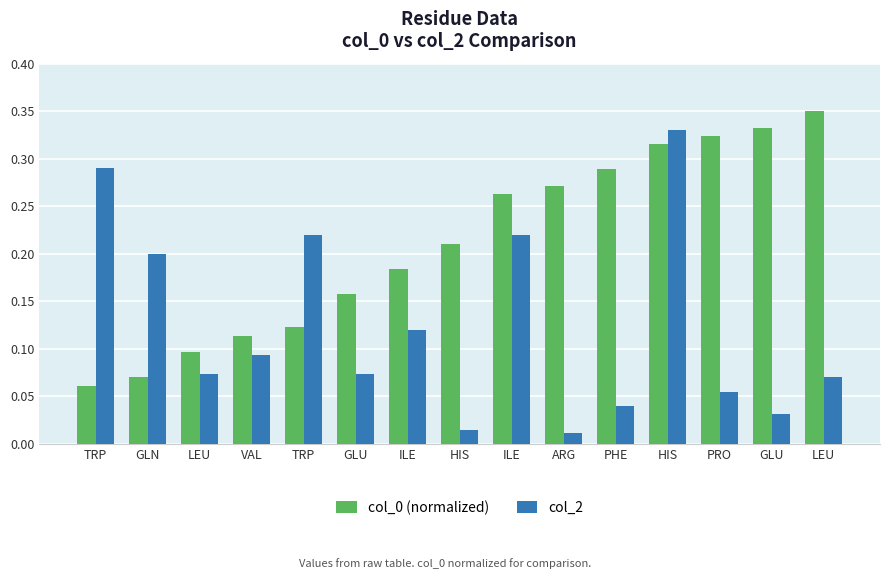

How many distinct data groups are displayed?

2